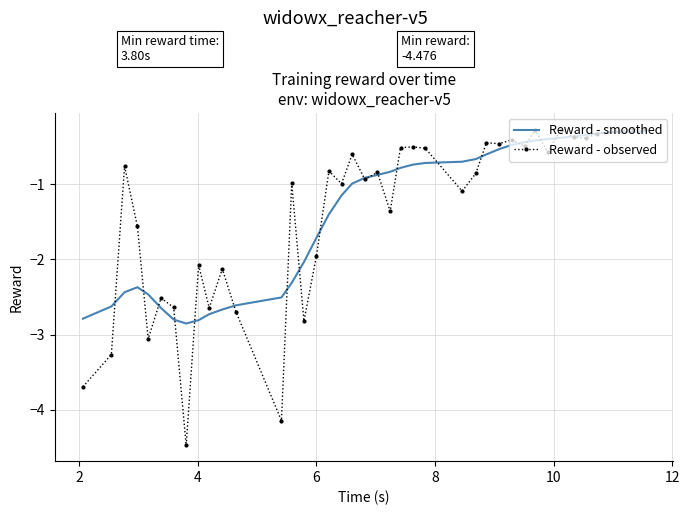

What is the minimum value shown in the chart?

-4.5